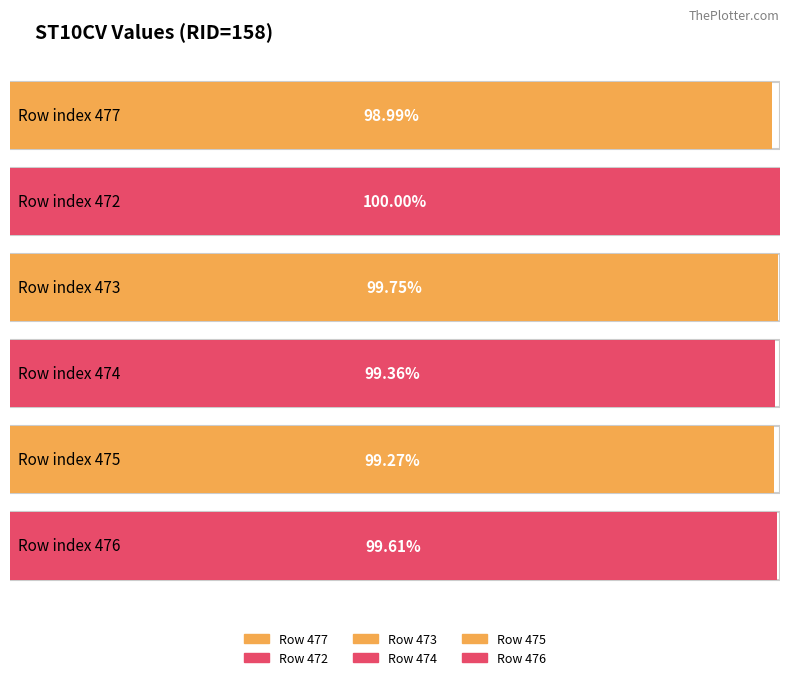

How many bars are there in total?

6